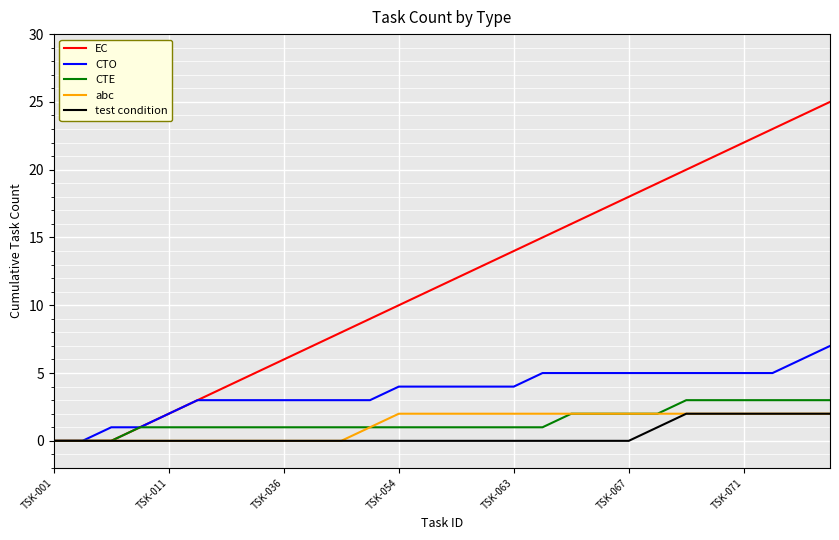

Which series has the largest total across all categories?

EC